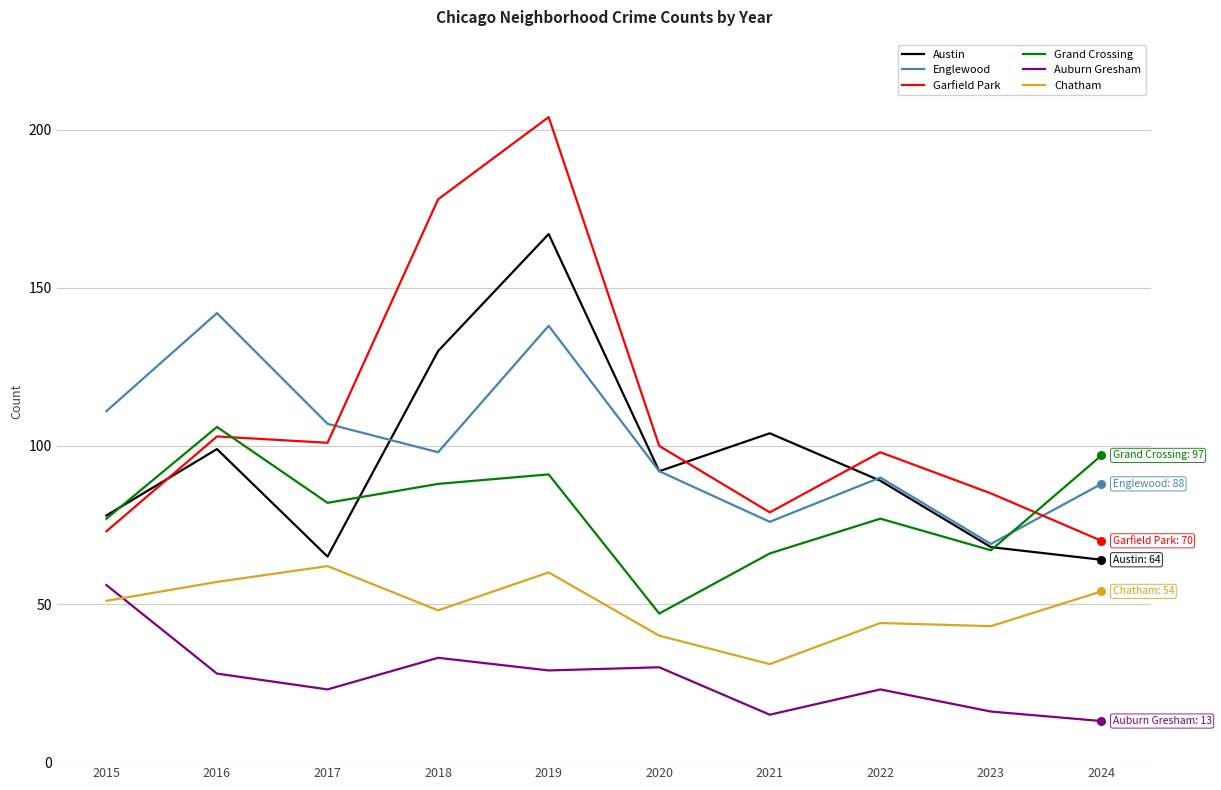

At how many categories does at least one series exceed 148?

2